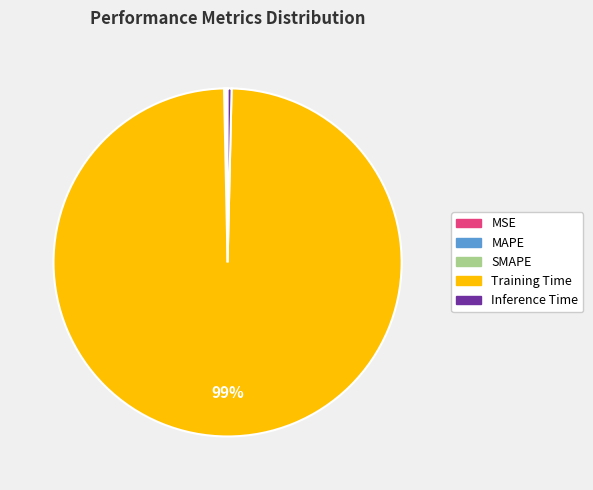

To the nearest percent, what is the average slice percentage?

20%